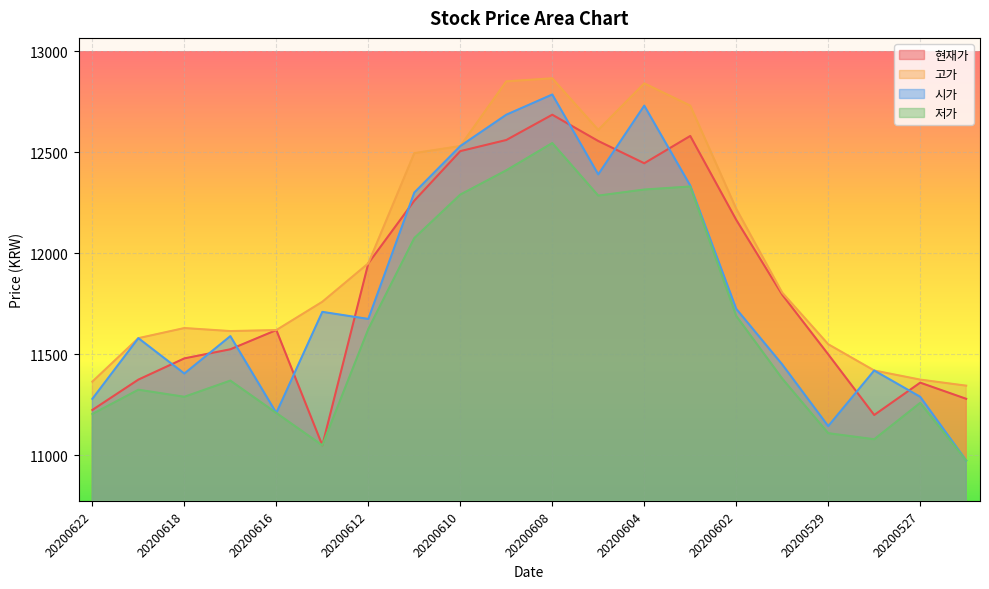

Between 20200610 and 20200601, which series saw the biggest shift?

시가